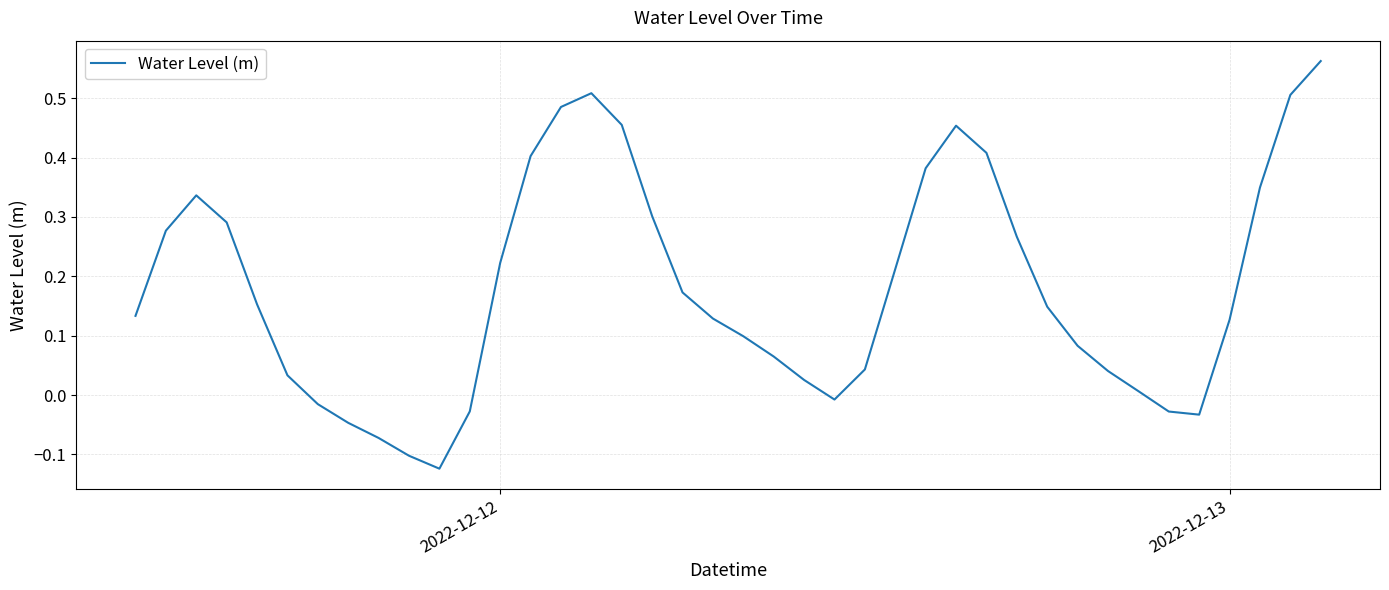

How many values are below zero?

9